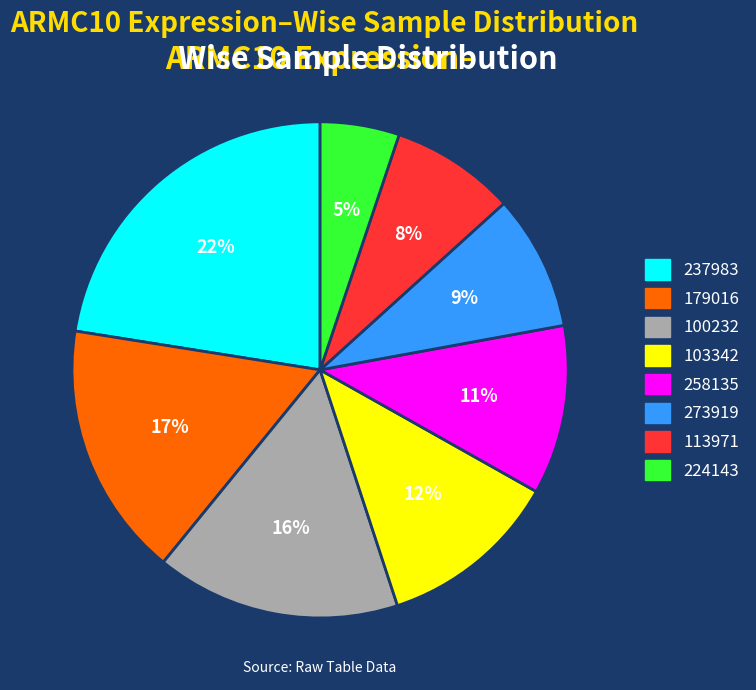

To the nearest percent, what is the average slice percentage?

12%